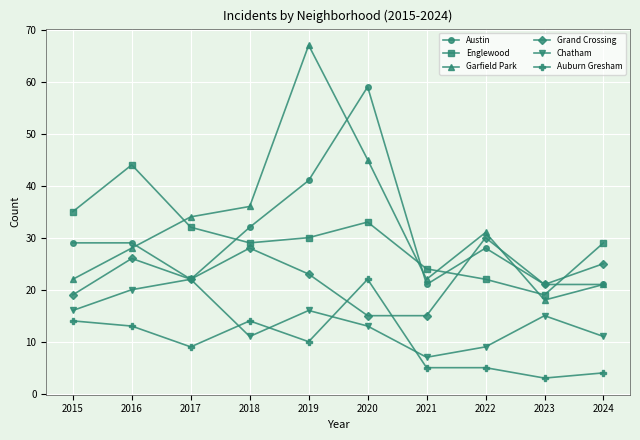

How many times do Austin and Englewood cross each other?

4